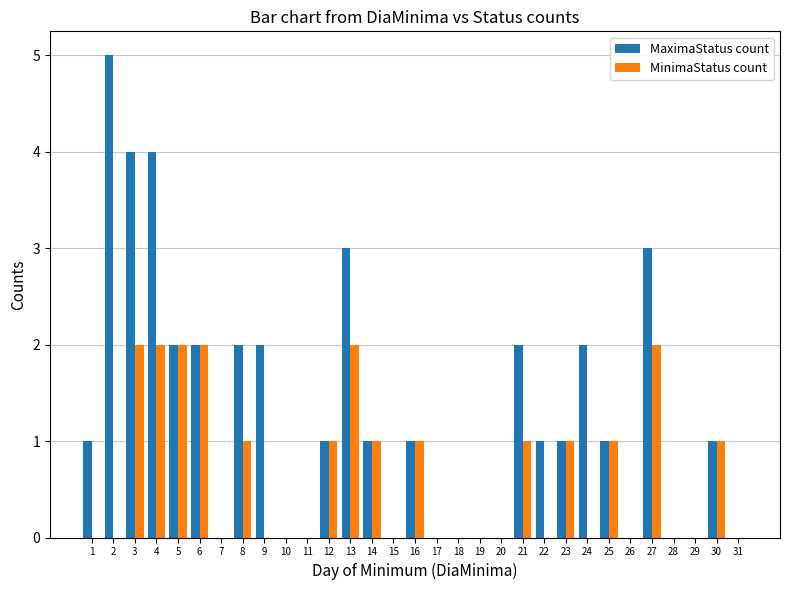

Is the value of MinimaStatus count at 6 greater than the value of MaximaStatus count at 3?

No